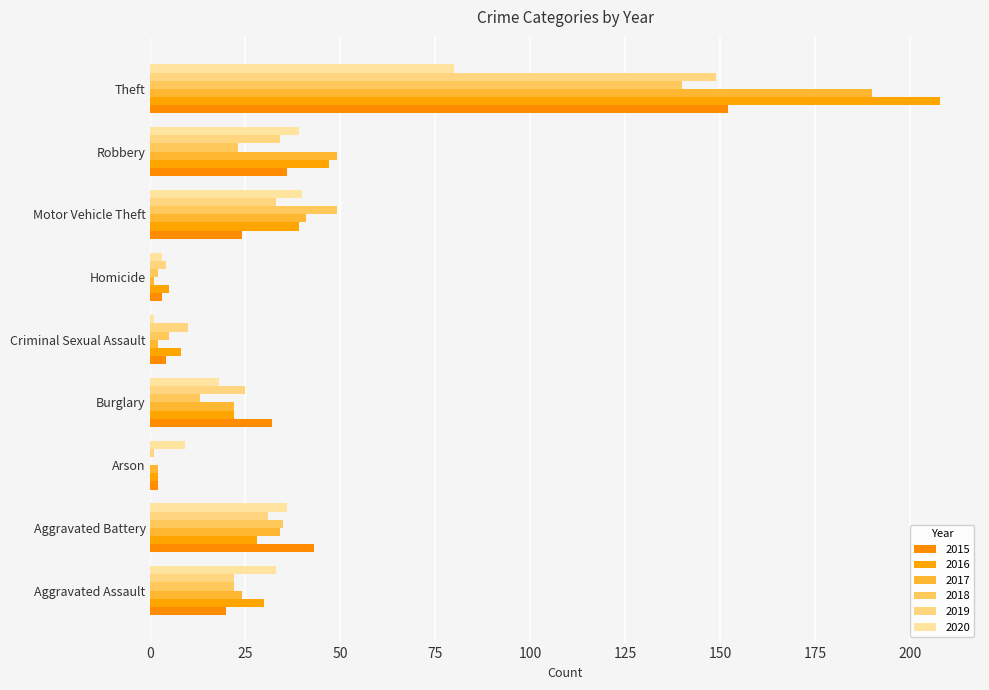

What is the sum of all 2017 values?

365